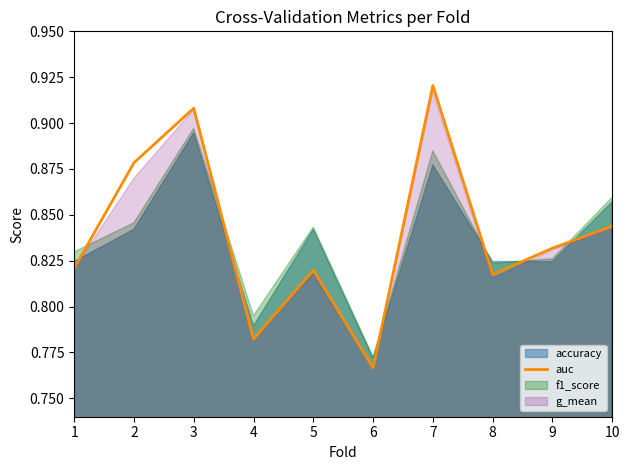

The auc series shows 1.4 at 8. True or false?

False